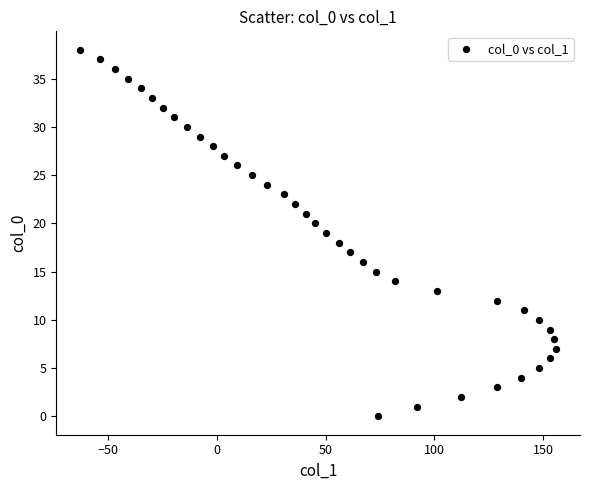

What is the range of Y values (max minus min)?

38